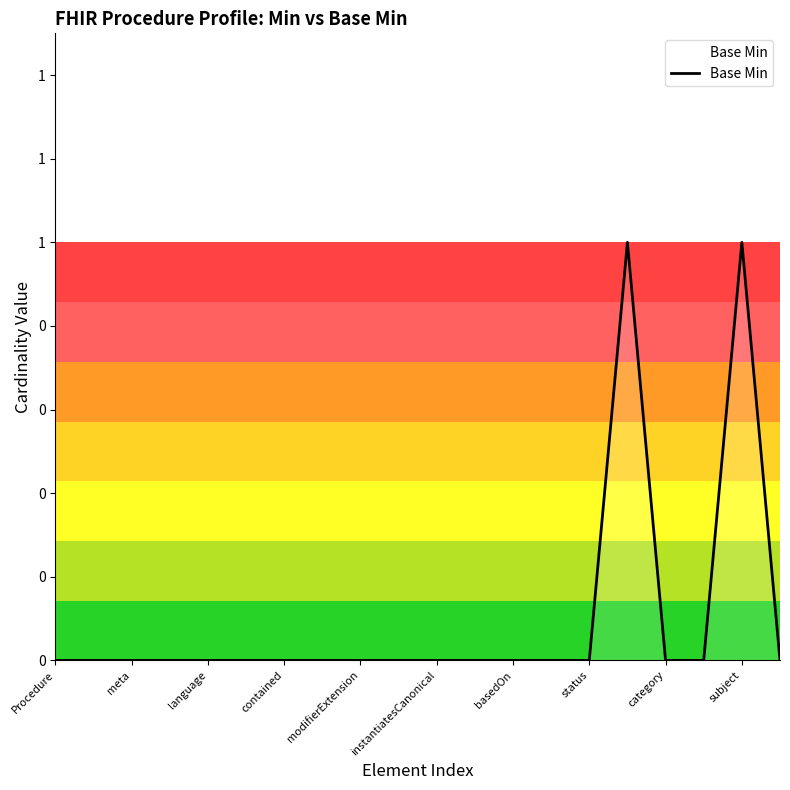

Reading left to right, transcribe all the data shown in this chart.

0	0	0	0	0	0	0	0	0	0	0	0	0	0	0	1	0	0	1	0